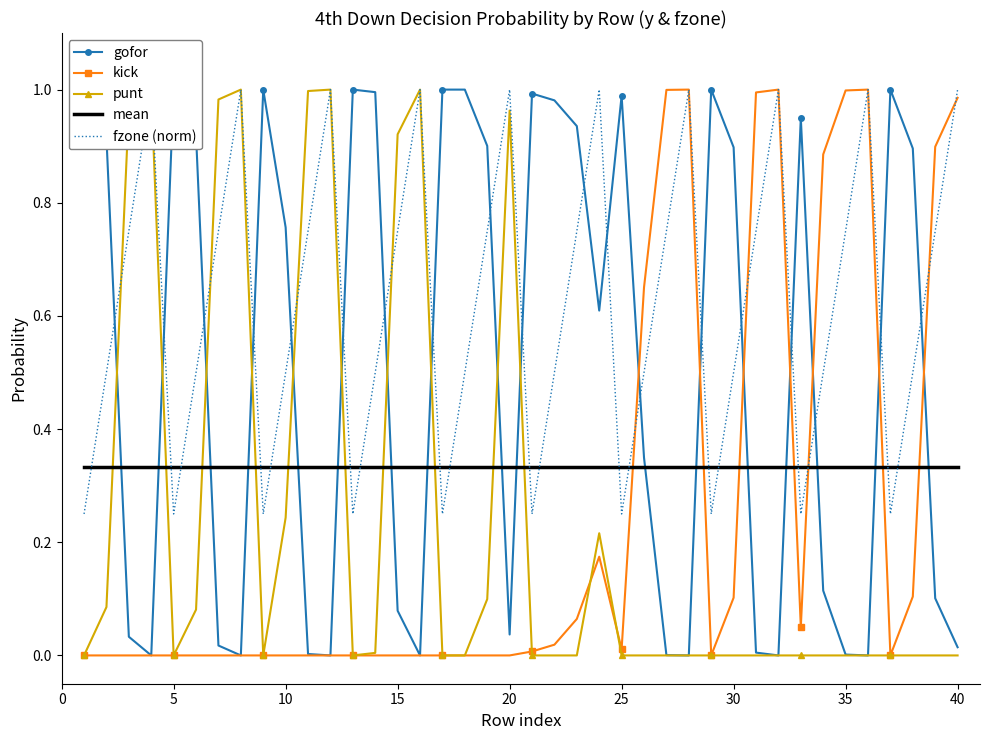

After their last crossing, which series has the higher values: kick or mean?

kick